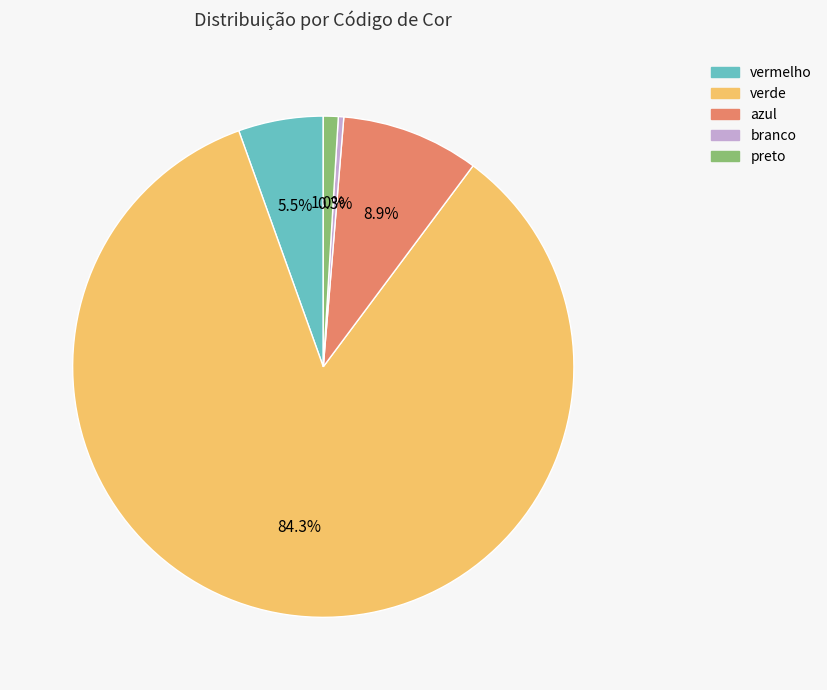

To the nearest percent, what is the difference between the largest and smallest slice percentages?

84%